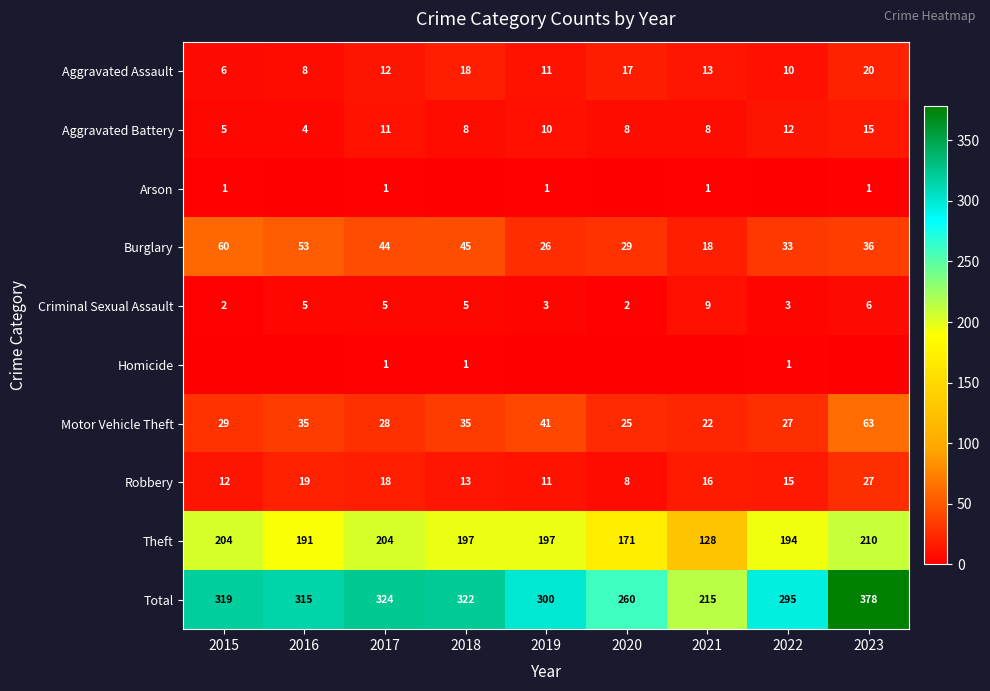

What is the maximum value shown in the chart?

378